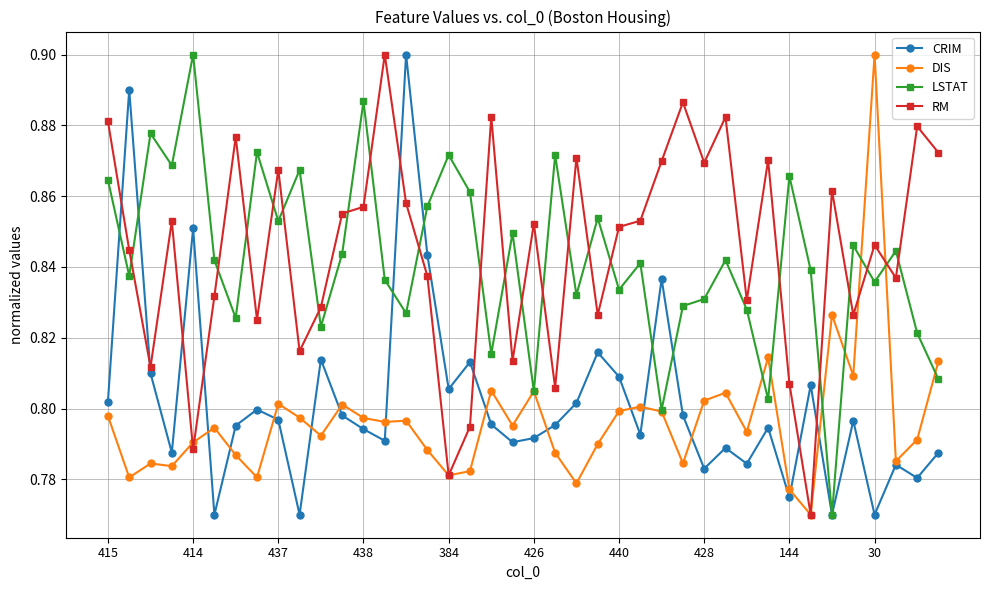

True or false: LSTAT has more than 0 interior local peaks.

True